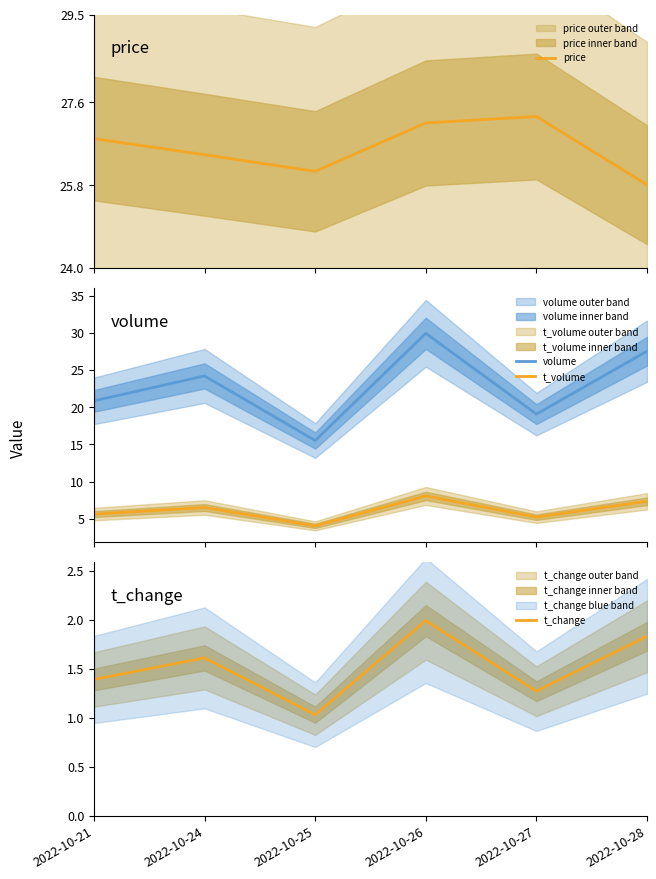

What is the lowest value of the t_change series?

1.0